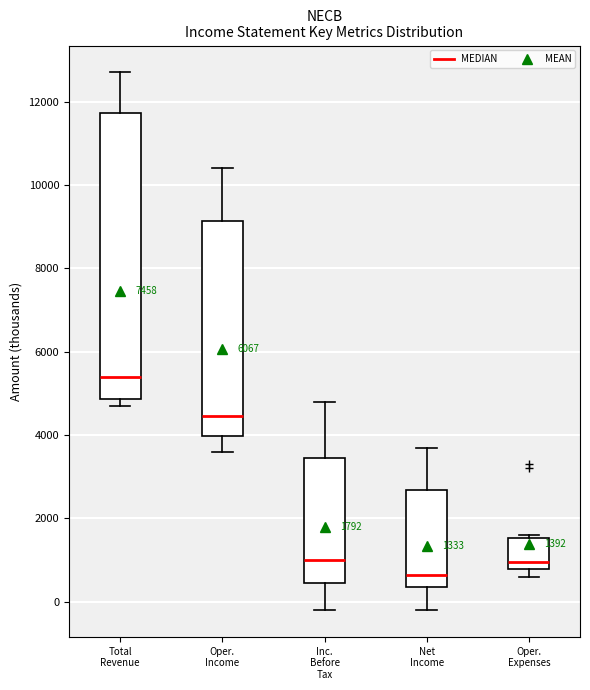

Which box has the lowest median line?

Net Income